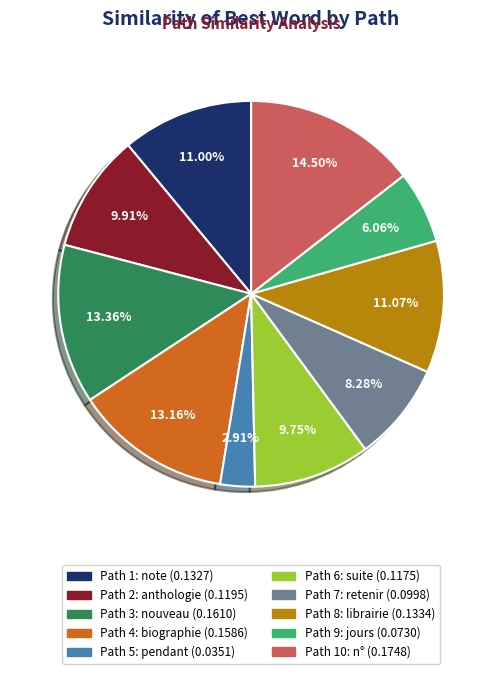

Does any single category account for the majority?

No